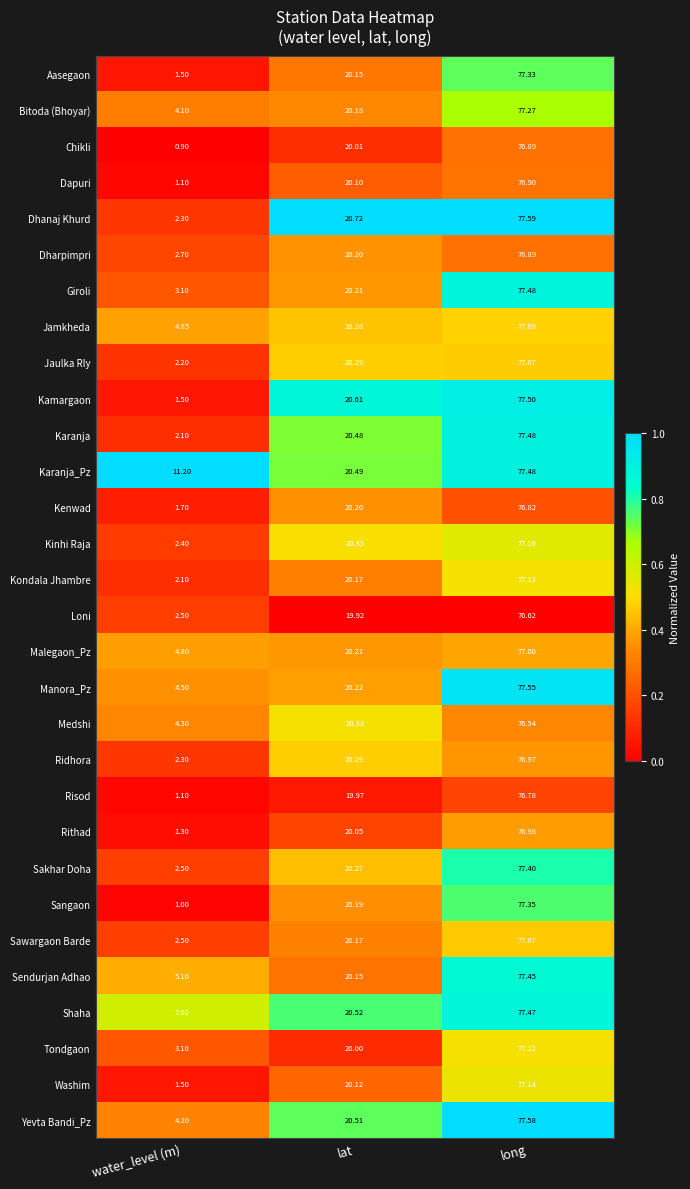

List the labels in order of Jaulka Rly value, smallest first.

water_level (m), lat, long